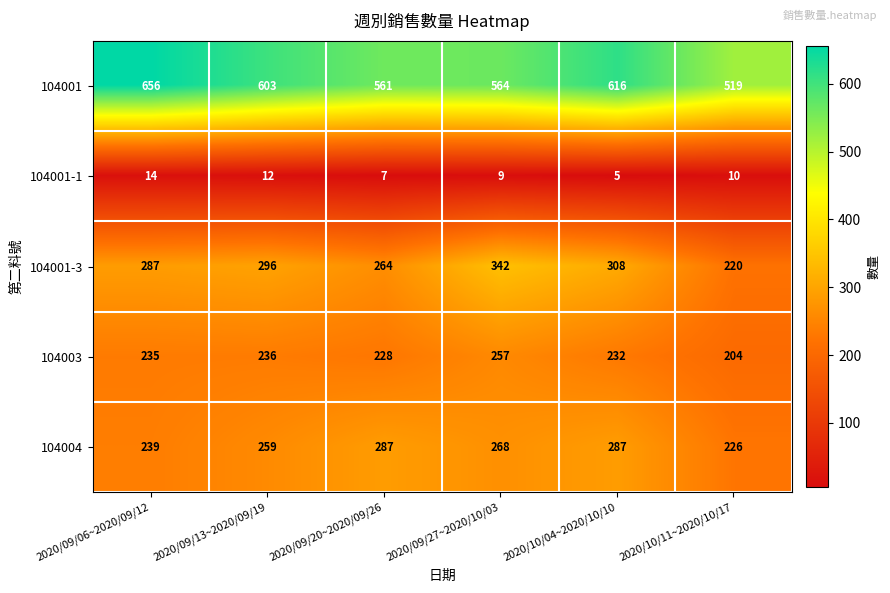

What is the difference between the maximum and minimum values in the 104004 series?

61